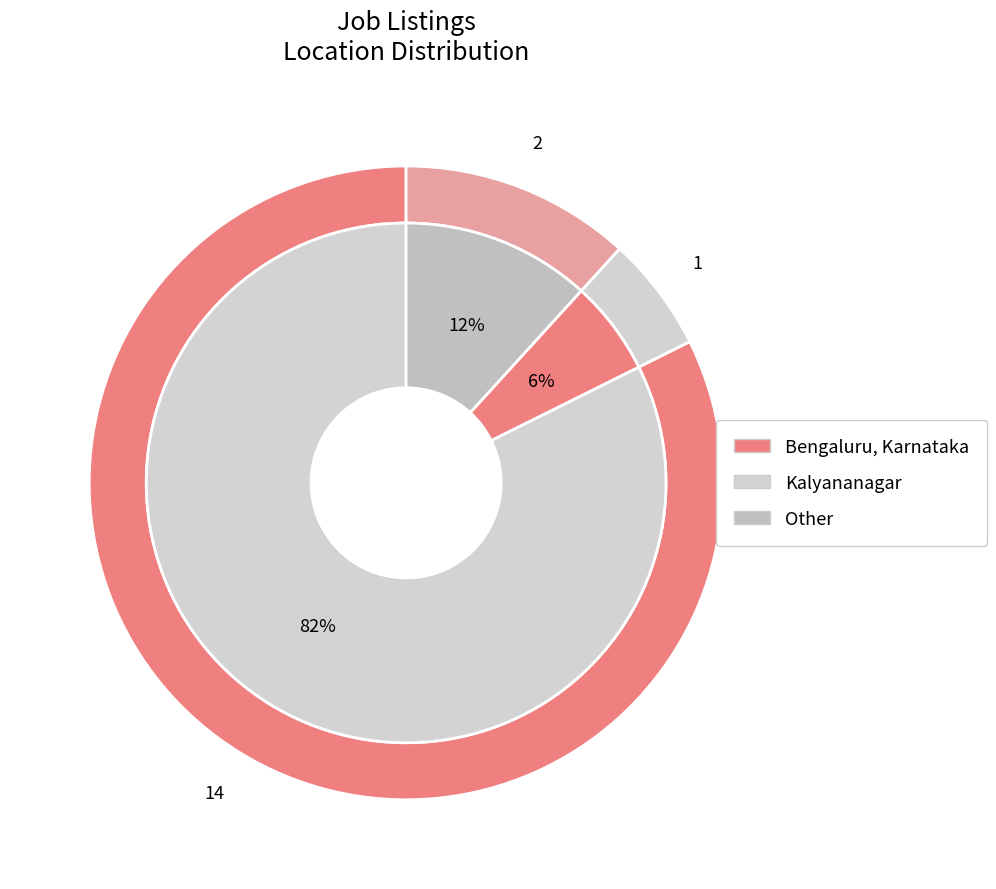

How much of the chart is everything except Bengaluru, Karnataka?

17.6%